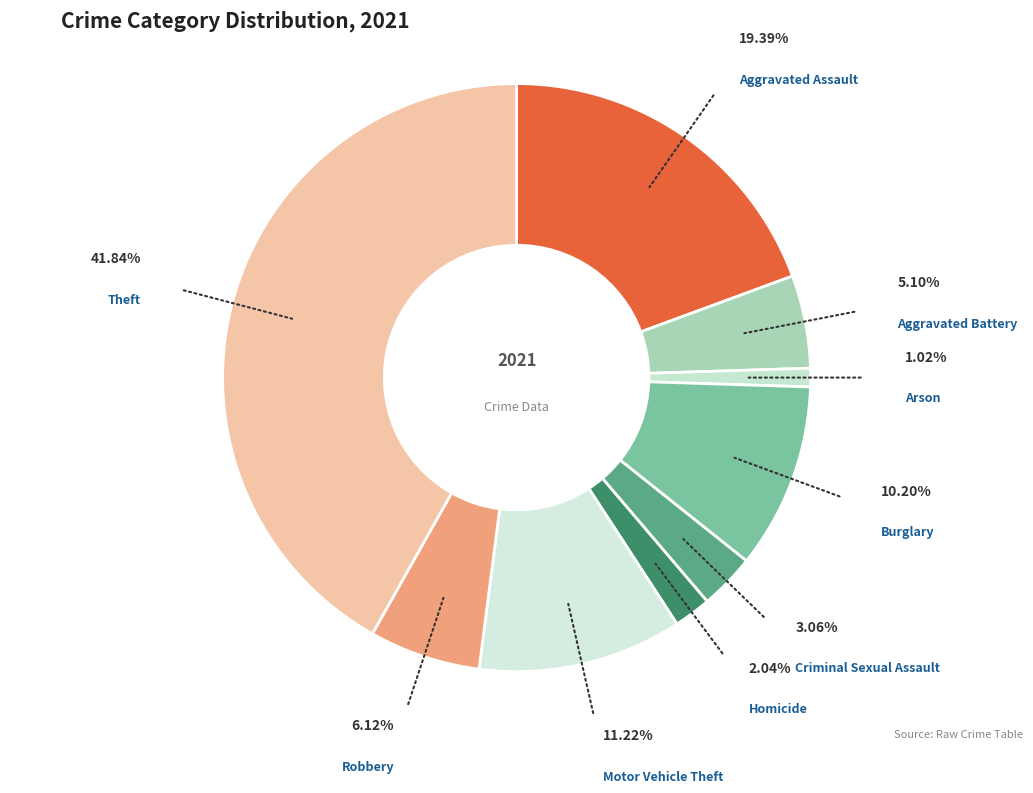

To the nearest percent, what is the difference between the largest and smallest slice percentages?

41%